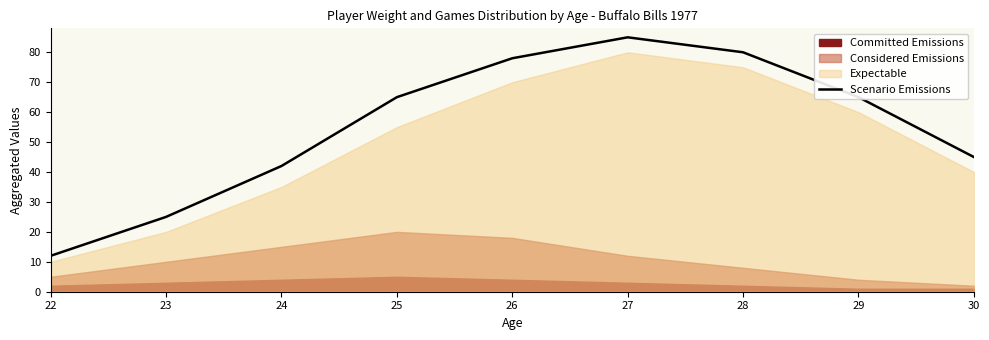

Between 28 and 29, which is larger?

28